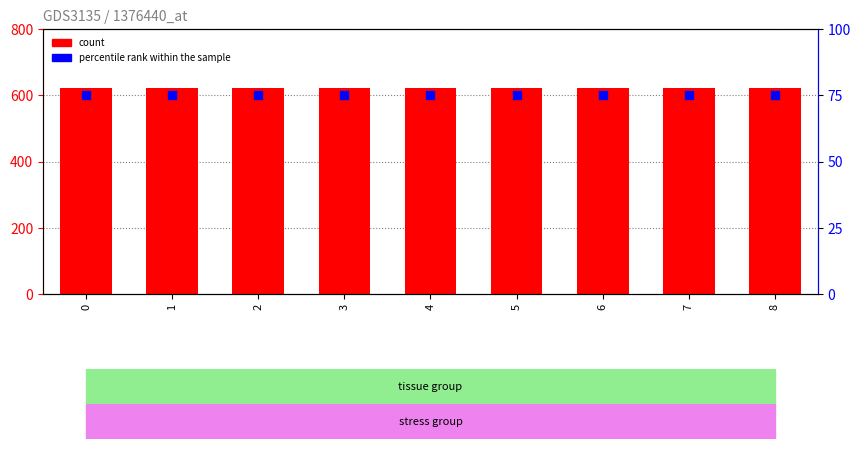

What is the total value across all series at 2?

696.3